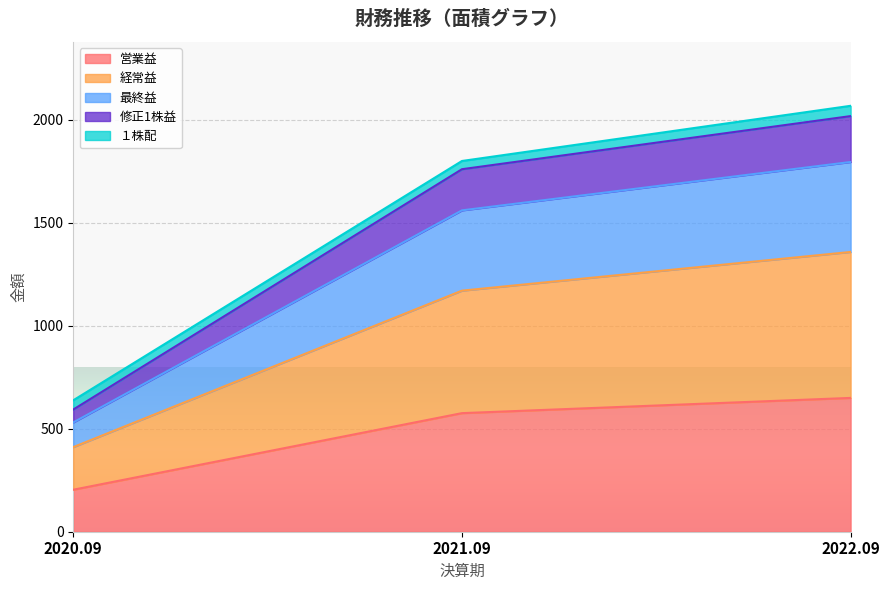

List the labels in order of 営業益 value, smallest first.

2020.09, 2021.09, 2022.09